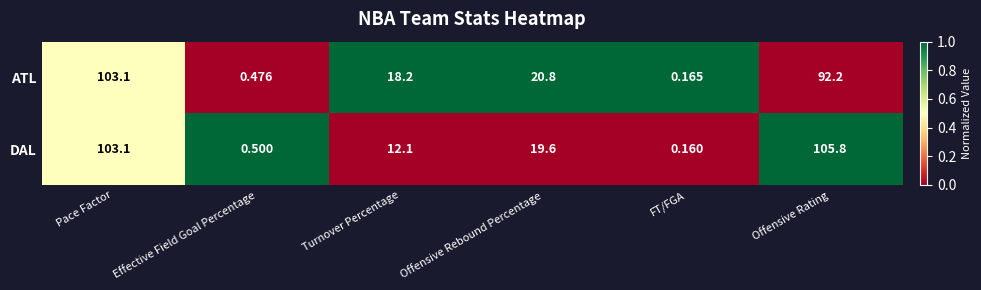

At which category is the sum across all series the highest?

Pace Factor